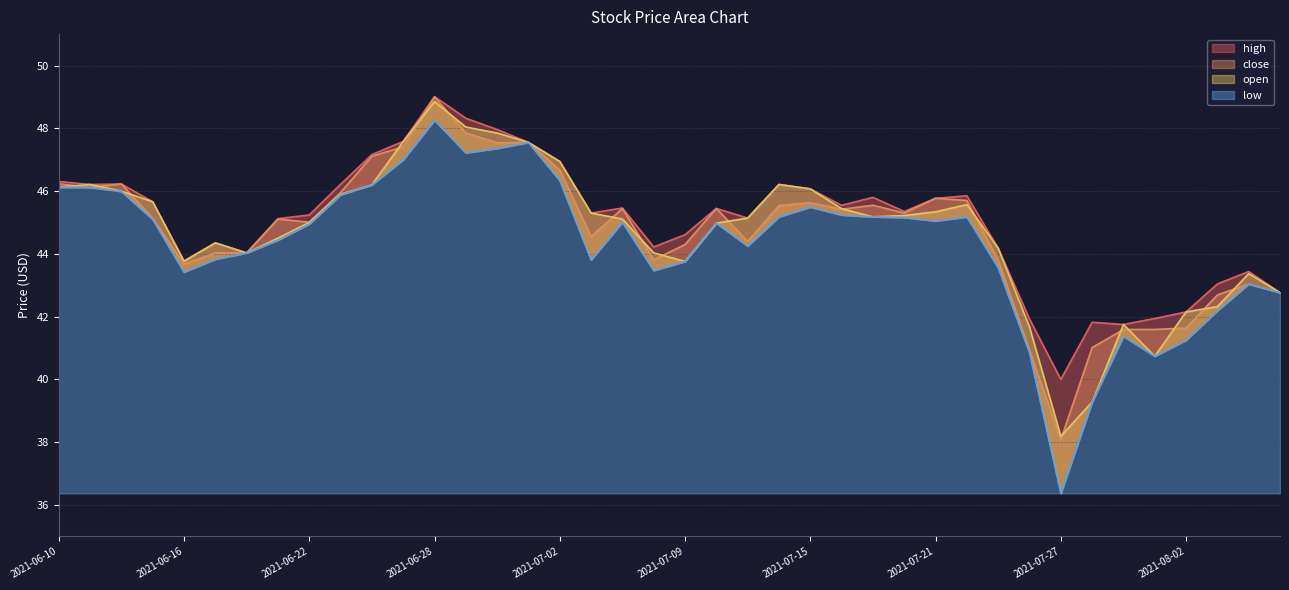

True or false: high and open cross at least once.

False